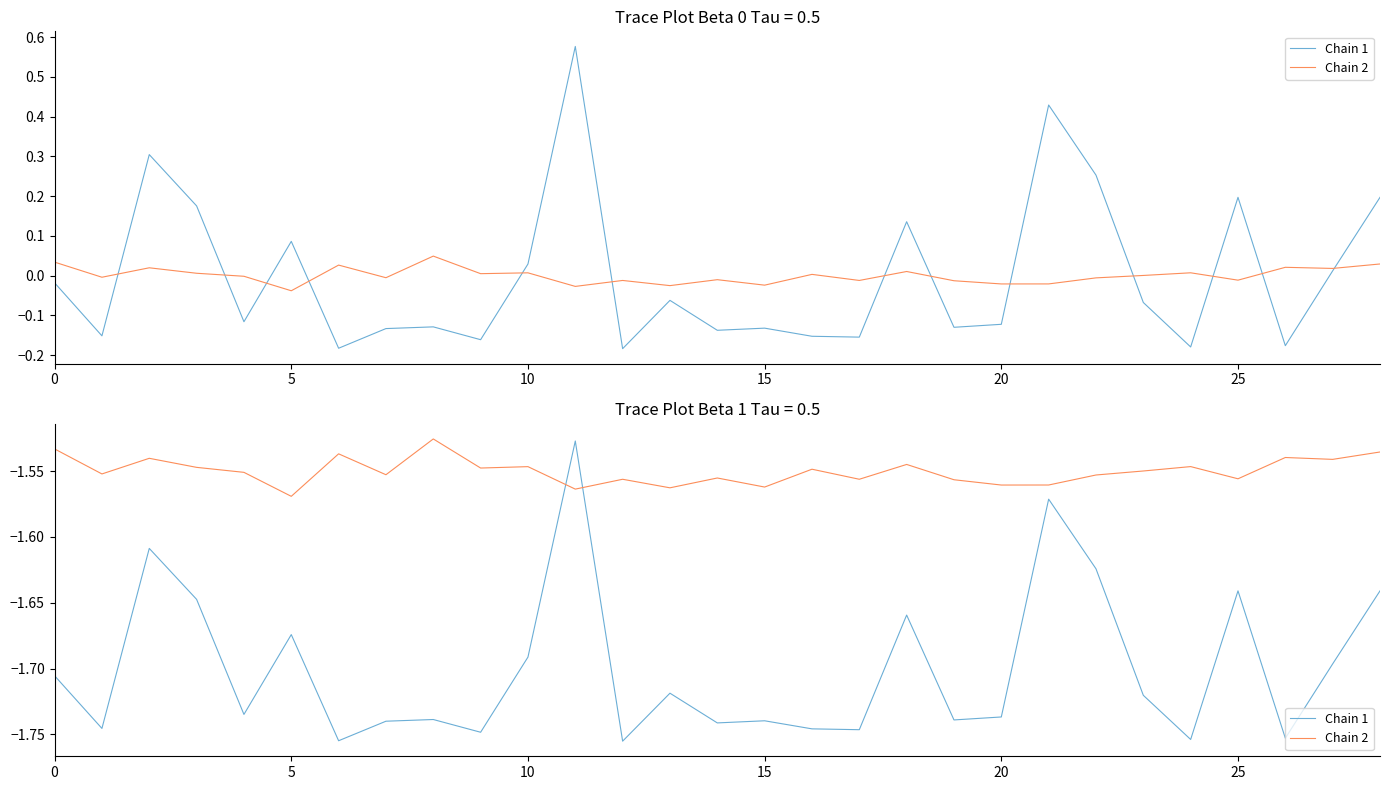

What are all the series names shown in the legend?

Chain 1, Chain 2